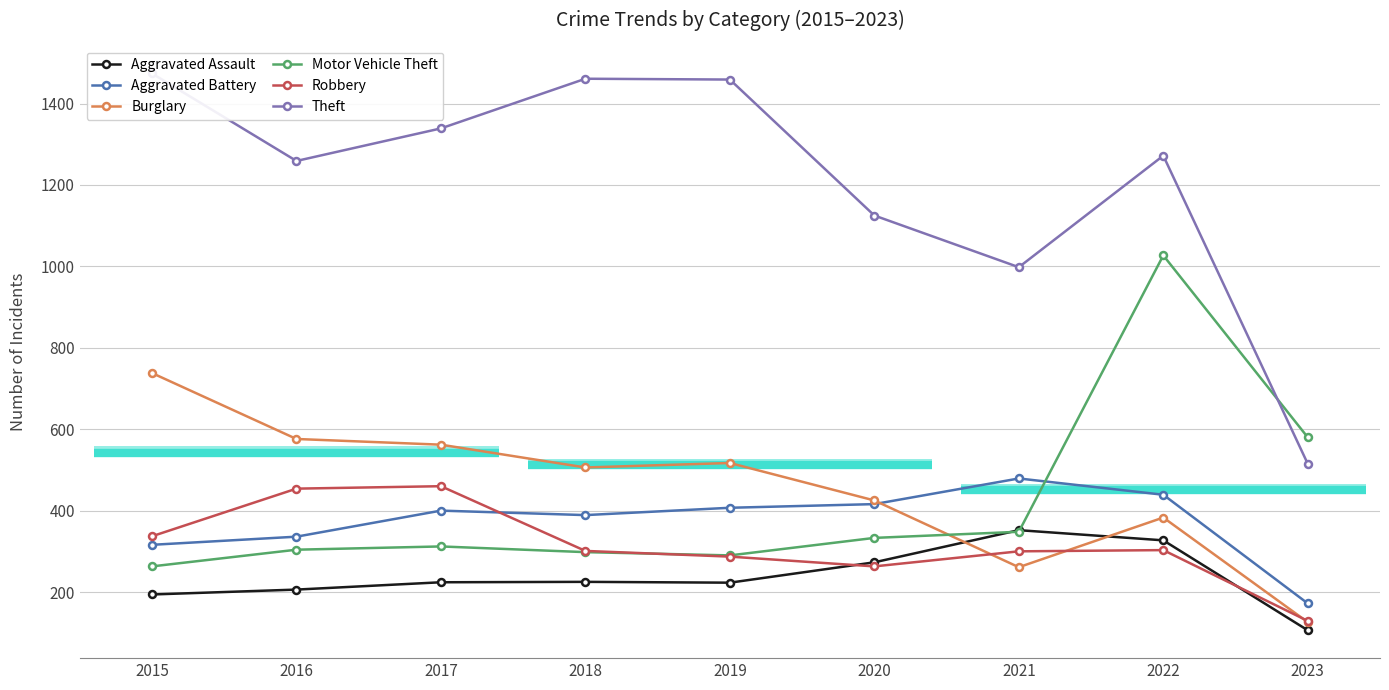

The Theft series shows 2134 at 2015. True or false?

False